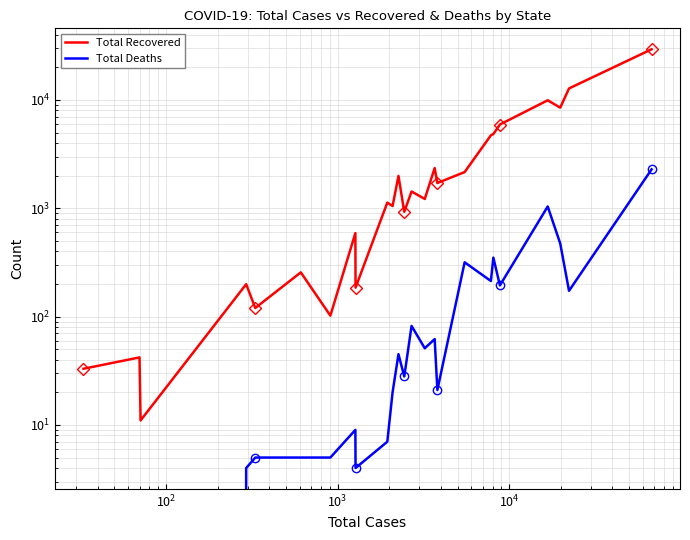

How many interior local valleys does the Total Deaths series have?

7